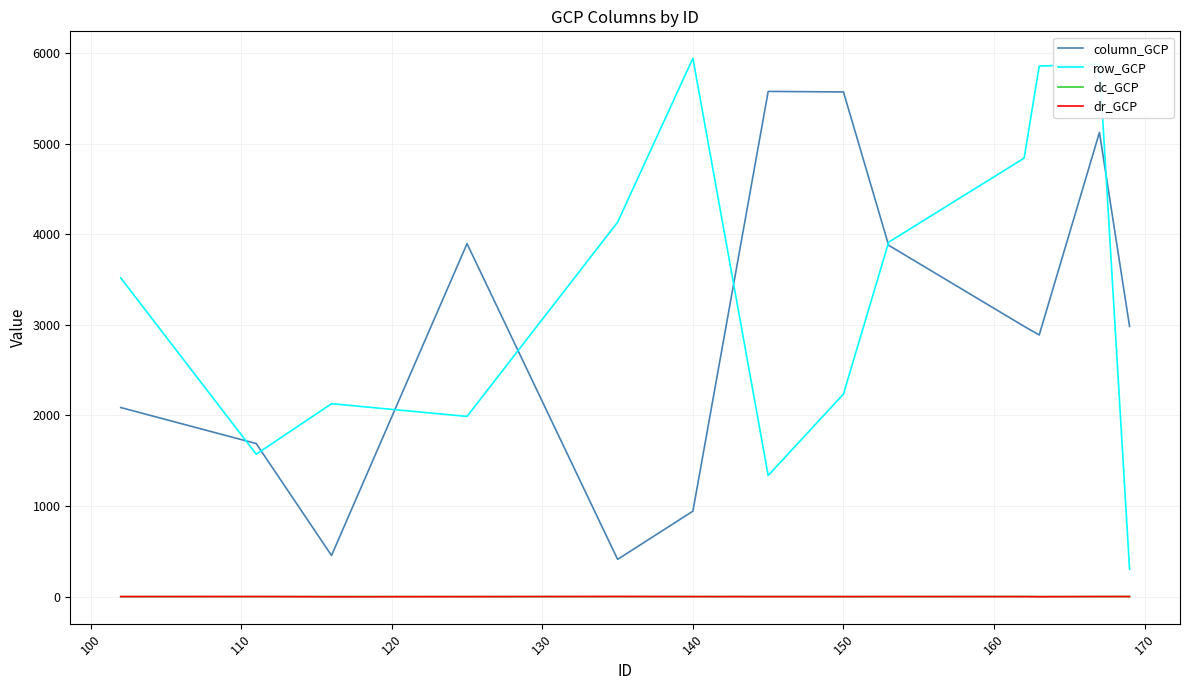

What is the greatest value displayed?

5942.9